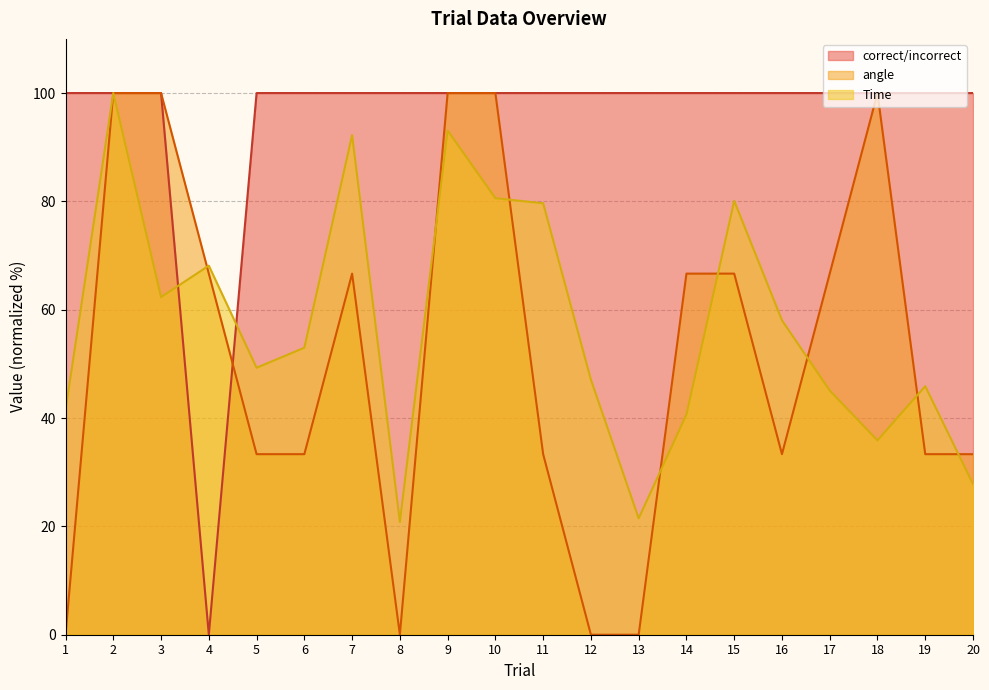

Is it true that correct/incorrect equals 100.0 at 2?

True